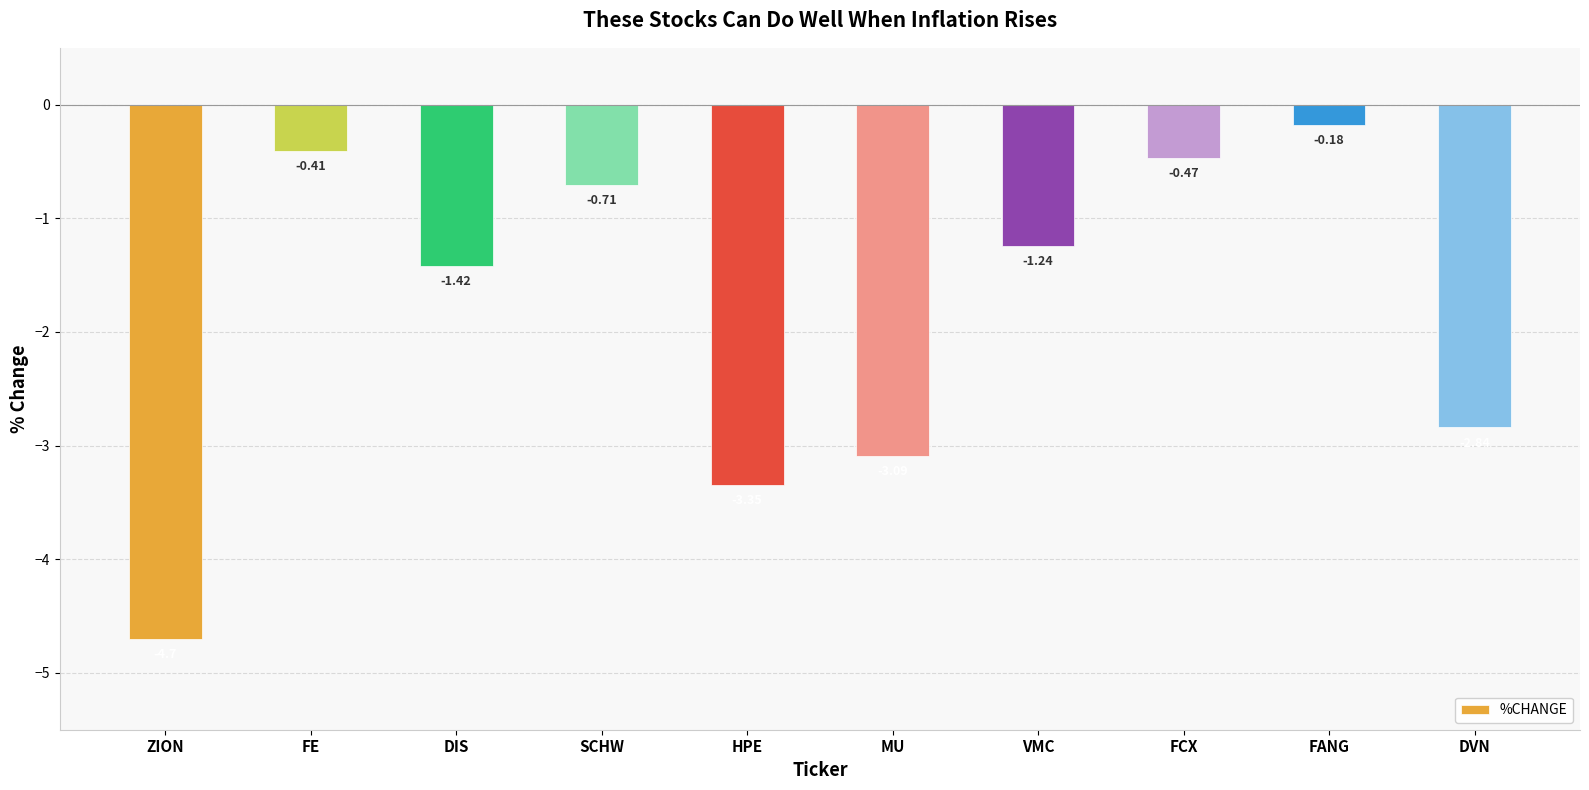

Where is the data nearest to the value -2?

DIS